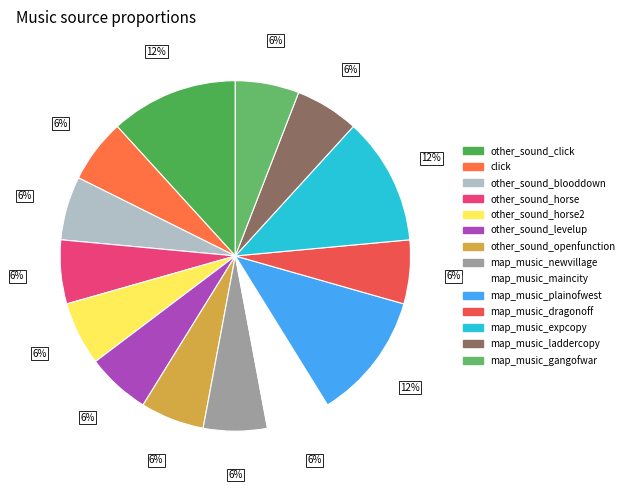

What is the smallest slice in the pie chart?

click